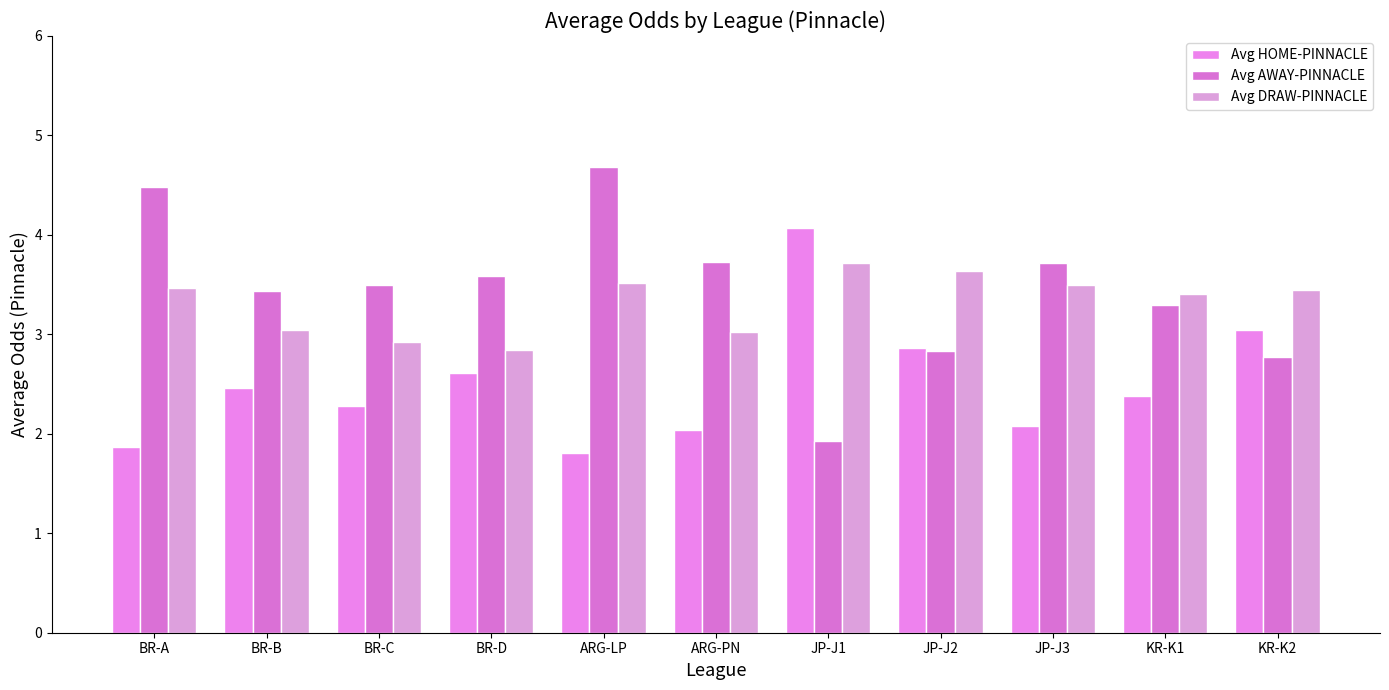

What position from the left is BR-C?

3